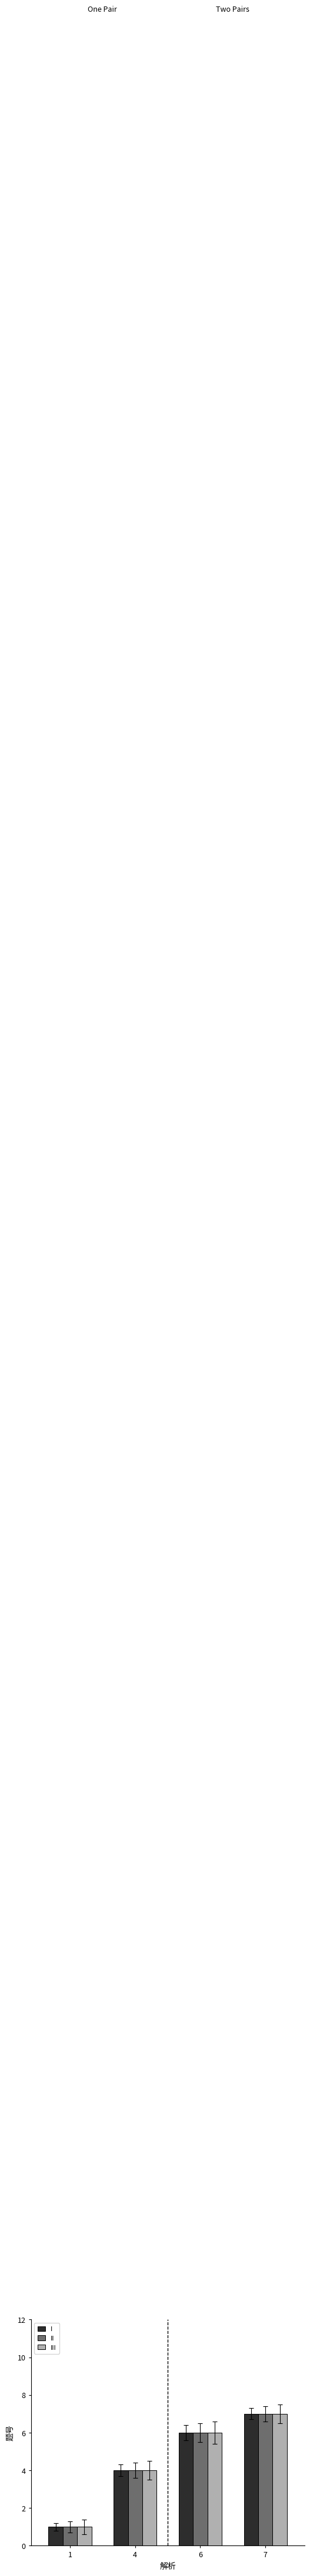

What is the greatest value displayed?

7